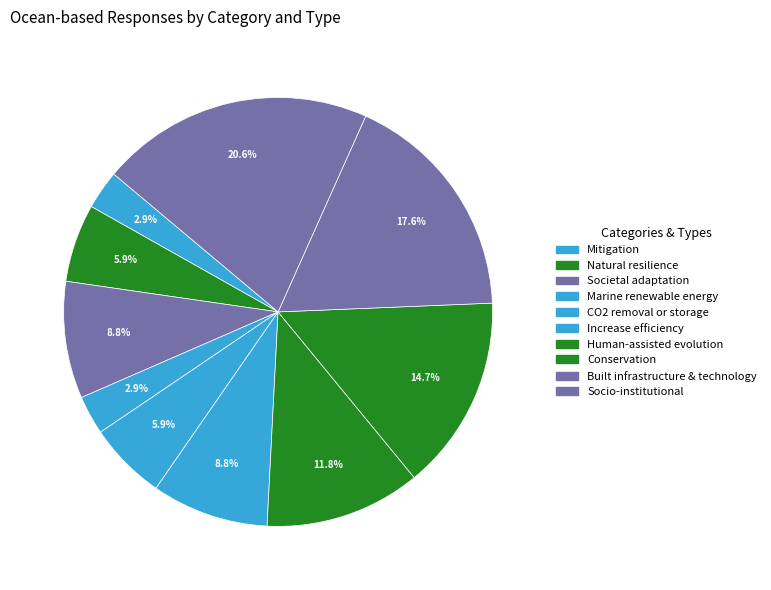

Count the number of slices in the pie.

10